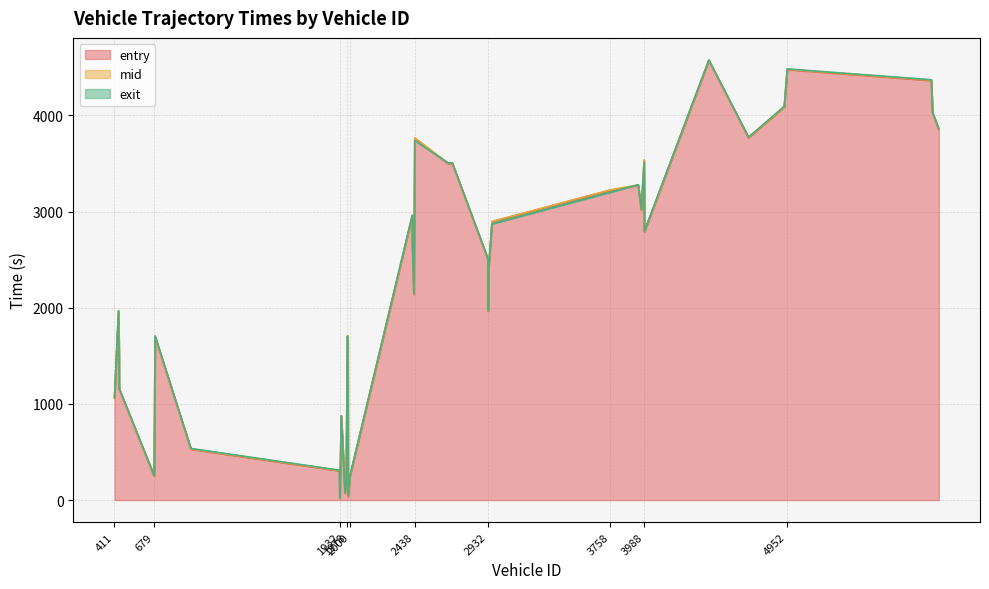

At which label does mid reach its peak?

4423